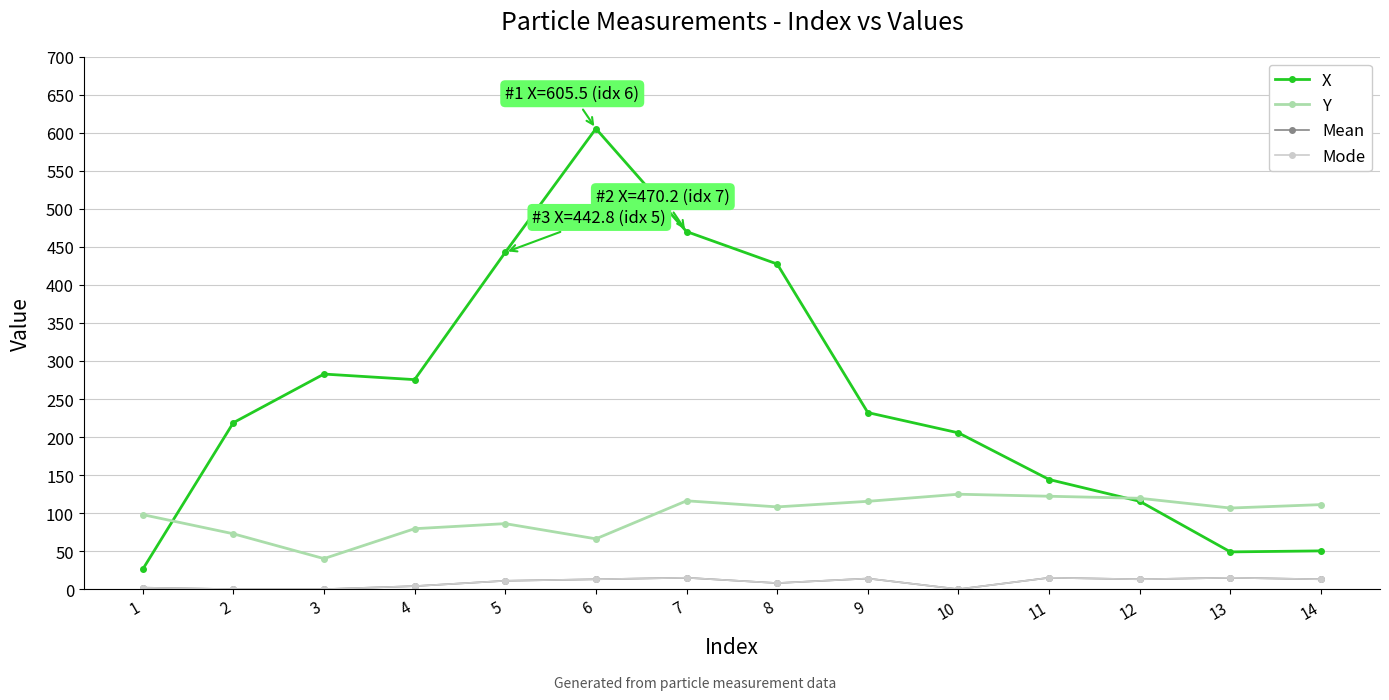

Reading left to right, what are all the values shown in this chart?

X: 1=26.0	2=218.8	3=282.8	4=275.5	5=442.8	6=605.5	7=470.2	8=427.5	9=232.2	10=205.5	11=144.2	12=115.5	13=49.0	14=50.3
Y: 1=98.0	2=72.8	3=40.2	4=79.5	5=86.2	6=66.2	7=116.2	8=108.2	9=115.5	10=124.8	11=122.2	12=119.5	13=106.7	14=111.2
Mean: 1=2.0	2=0.0	3=0.0	4=4.0	5=11.0	6=13.0	7=15.0	8=8.0	9=14.0	10=0.0	11=15.0	12=13.0	13=15.0	14=13.0
Mode: 1=2.0	2=0.0	3=0.0	4=4.0	5=11.0	6=13.0	7=15.0	8=8.0	9=14.0	10=0.0	11=15.0	12=13.0	13=15.0	14=13.0